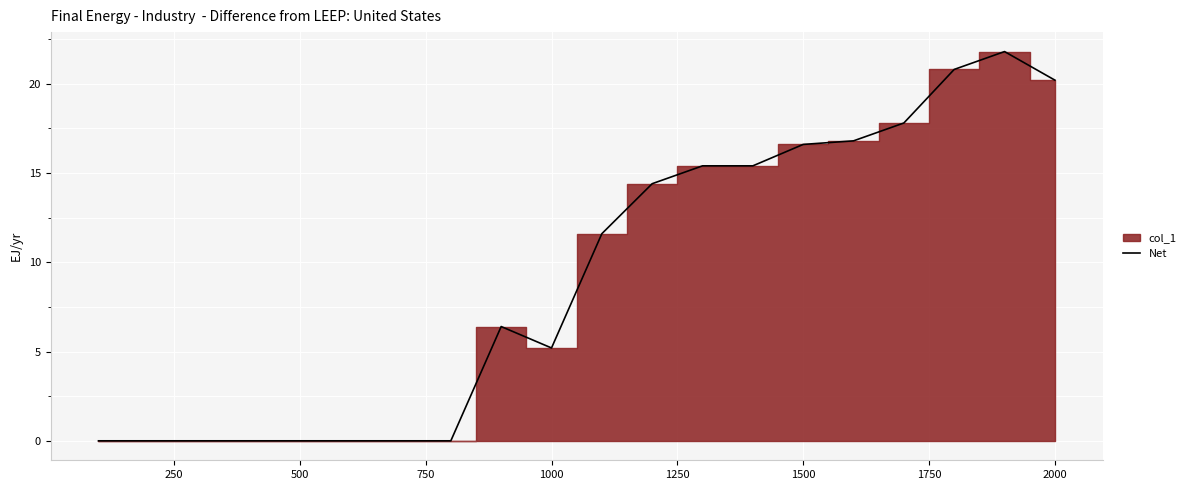

The Net series shows 16.6 at 1500. True or false?

True